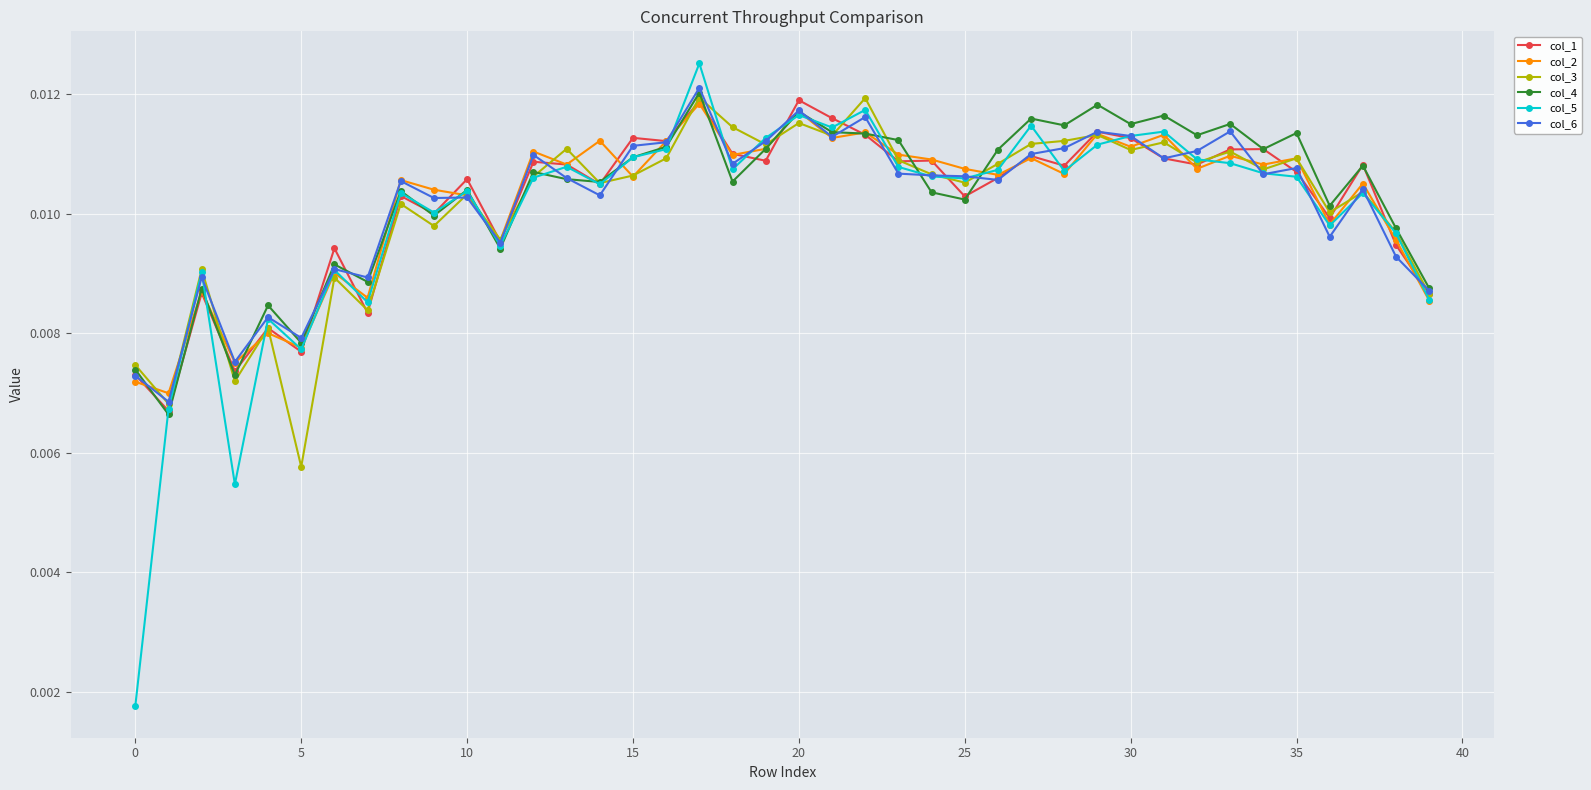

In col_6, how many points are lower than both neighbors (excluding endpoints)?

13